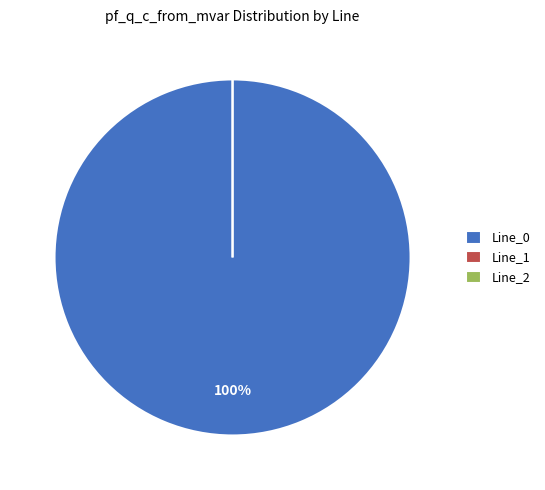

Is the sum of Line_0 and Line_2 greater than half?

Yes